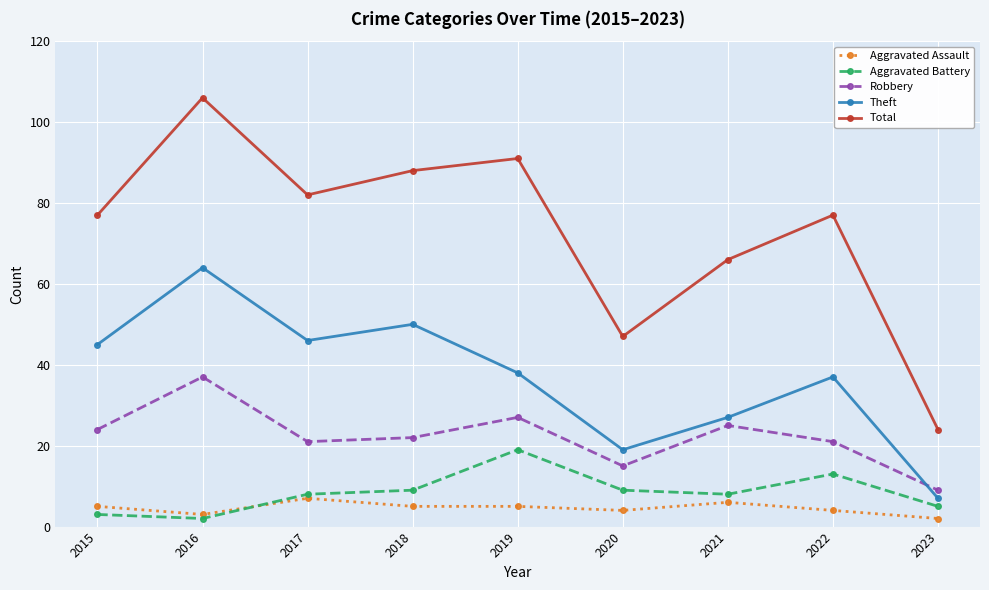

The Aggravated Assault series shows 4 at 2022. True or false?

True